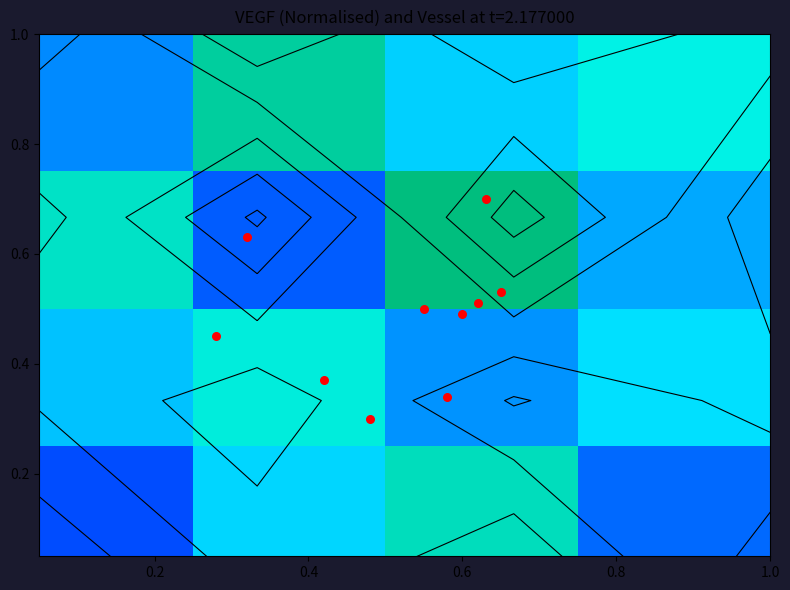

What is the difference between the 2 values at 0 and 3?

0.5